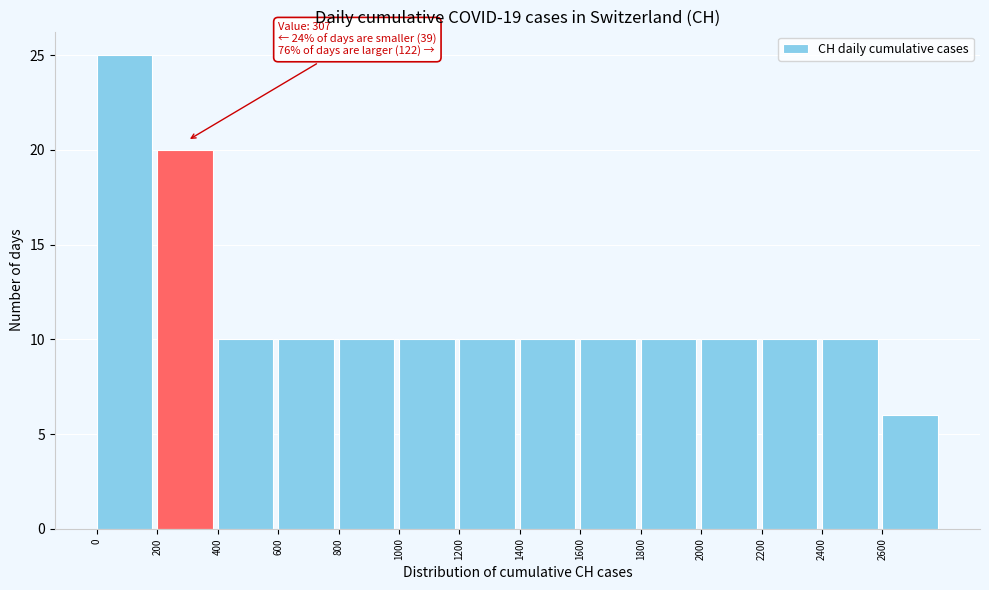

Over which range of the x-axis is the bar tallest?

0 to 200